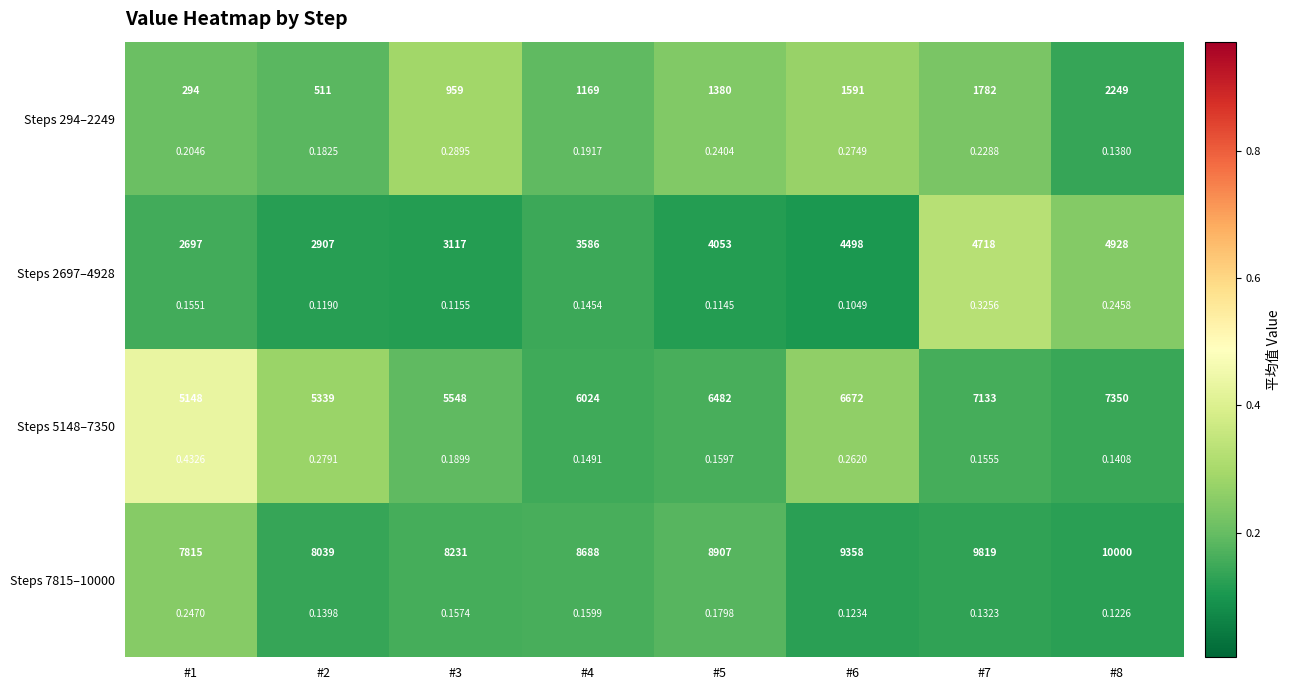

What is the difference between the maximum and minimum values in the Steps 5148–7350 series?

0.3